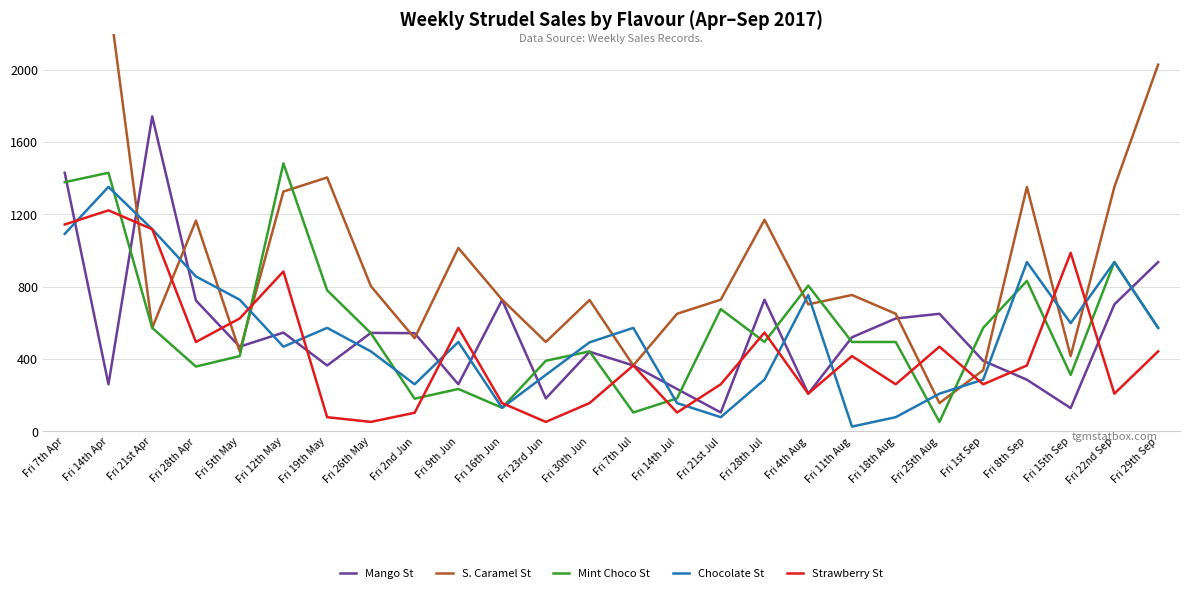

Reading right to left, list all the values displayed in this chart.

Mango St: Fri 29th Sep=936.0	Fri 22nd Sep=702.0	Fri 15th Sep=128.3	Fri 8th Sep=285.2	Fri 1st Sep=390.0	Fri 25th Aug=650.0	Fri 18th Aug=624.0	Fri 11th Aug=520.0	Fri 4th Aug=208.0	Fri 28th Jul=728.0	Fri 21st Jul=104.0	Fri 14th Jul=234.0	Fri 7th Jul=364.0	Fri 30th Jun=440.0	Fri 23rd Jun=182.0	Fri 16th Jun=726.3	Fri 9th Jun=260.0	Fri 2nd Jun=542.7	Fri 26th May=544.3	Fri 19th May=364.0	Fri 12th May=546.0	Fri 5th May=468.0	Fri 28th Apr=723.5	Fri 21st Apr=1742.0	Fri 14th Apr=260.0	Fri 7th Apr=1430.0
S. Caramel St: Fri 29th Sep=2028.0	Fri 22nd Sep=1352.0	Fri 15th Sep=416.0	Fri 8th Sep=1351.2	Fri 1st Sep=338.0	Fri 25th Aug=156.0	Fri 18th Aug=650.0	Fri 11th Aug=754.0	Fri 4th Aug=702.0	Fri 28th Jul=1170.0	Fri 21st Jul=728.0	Fri 14th Jul=650.0	Fri 7th Jul=364.0	Fri 30th Jun=726.0	Fri 23rd Jun=494.0	Fri 16th Jun=728.0	Fri 9th Jun=1014.0	Fri 2nd Jun=515.0	Fri 26th May=802.7	Fri 19th May=1404.0	Fri 12th May=1326.0	Fri 5th May=442.0	Fri 28th Apr=1165.5	Fri 21st Apr=572.0	Fri 14th Apr=2415.5	Fri 7th Apr=2860.0
Mint Choco St: Fri 29th Sep=572.0	Fri 22nd Sep=936.0	Fri 15th Sep=312.0	Fri 8th Sep=832.0	Fri 1st Sep=572.0	Fri 25th Aug=52.0	Fri 18th Aug=494.0	Fri 11th Aug=494.0	Fri 4th Aug=806.0	Fri 28th Jul=494.0	Fri 21st Jul=676.0	Fri 14th Jul=182.0	Fri 7th Jul=104.0	Fri 30th Jun=442.0	Fri 23rd Jun=390.0	Fri 16th Jun=130.0	Fri 9th Jun=234.0	Fri 2nd Jun=180.3	Fri 26th May=542.7	Fri 19th May=780.0	Fri 12th May=1482.0	Fri 5th May=416.0	Fri 28th Apr=358.0	Fri 21st Apr=572.0	Fri 14th Apr=1430.0	Fri 7th Apr=1378.0
Chocolate St: Fri 29th Sep=572.0	Fri 22nd Sep=936.0	Fri 15th Sep=598.0	Fri 8th Sep=936.0	Fri 1st Sep=286.0	Fri 25th Aug=208.0	Fri 18th Aug=78.0	Fri 11th Aug=26.0	Fri 4th Aug=754.0	Fri 28th Jul=286.0	Fri 21st Jul=78.0	Fri 14th Jul=156.0	Fri 7th Jul=572.0	Fri 30th Jun=492.0	Fri 23rd Jun=312.0	Fri 16th Jun=130.0	Fri 9th Jun=494.0	Fri 2nd Jun=260.0	Fri 26th May=442.0	Fri 19th May=572.0	Fri 12th May=468.0	Fri 5th May=728.0	Fri 28th Apr=856.3	Fri 21st Apr=1118.0	Fri 14th Apr=1352.0	Fri 7th Apr=1092.0
Strawberry St: Fri 29th Sep=442.0	Fri 22nd Sep=208.0	Fri 15th Sep=987.2	Fri 8th Sep=364.0	Fri 1st Sep=260.0	Fri 25th Aug=468.0	Fri 18th Aug=260.0	Fri 11th Aug=416.0	Fri 4th Aug=208.0	Fri 28th Jul=546.0	Fri 21st Jul=260.0	Fri 14th Jul=104.0	Fri 7th Jul=364.0	Fri 30th Jun=156.0	Fri 23rd Jun=52.0	Fri 16th Jun=156.0	Fri 9th Jun=572.0	Fri 2nd Jun=102.3	Fri 26th May=52.0	Fri 19th May=78.0	Fri 12th May=884.0	Fri 5th May=624.0	Fri 28th Apr=494.0	Fri 21st Apr=1118.0	Fri 14th Apr=1222.0	Fri 7th Apr=1144.0